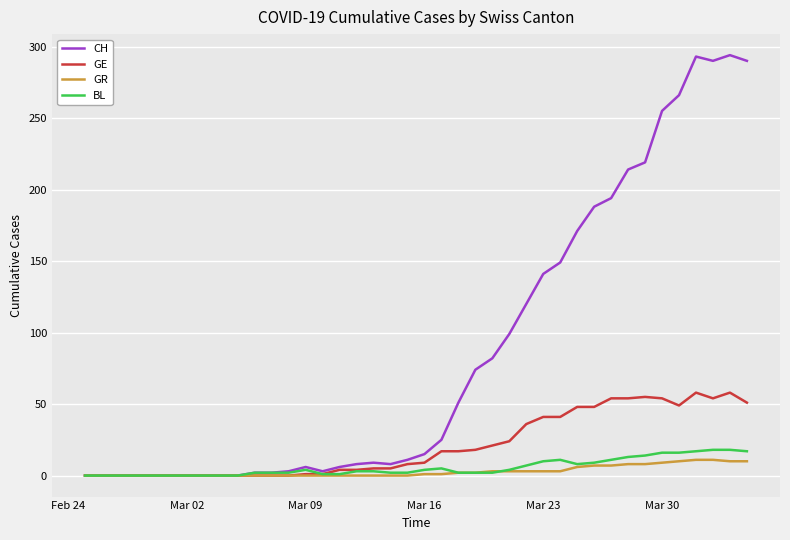

What is the greatest value displayed?

294